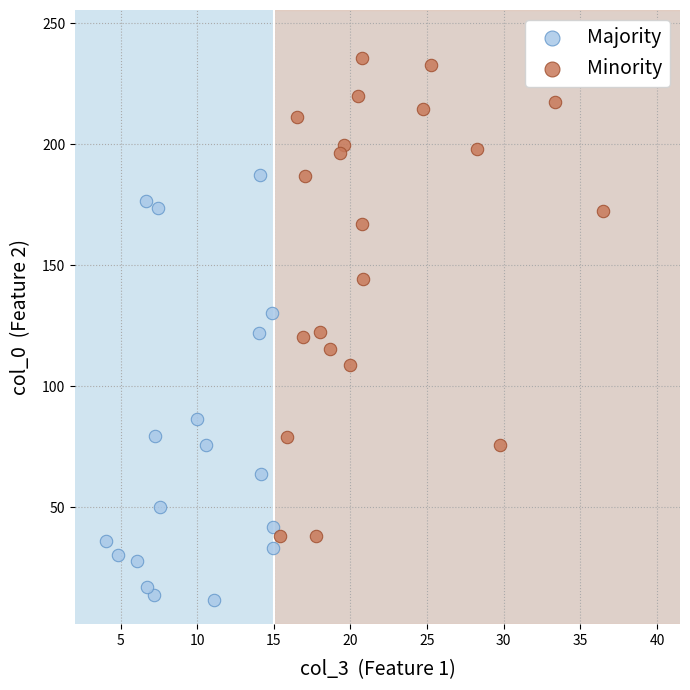

Which series has the largest Y range (max minus min)?

Minority